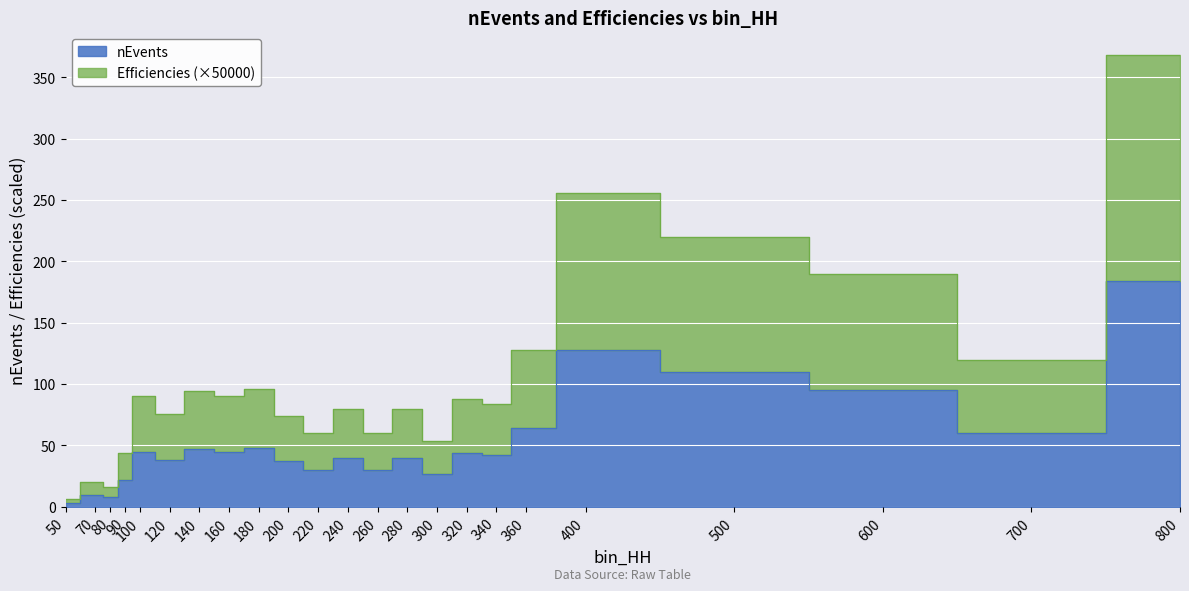

What is the difference between the nEvents values at 100 and 240?

5